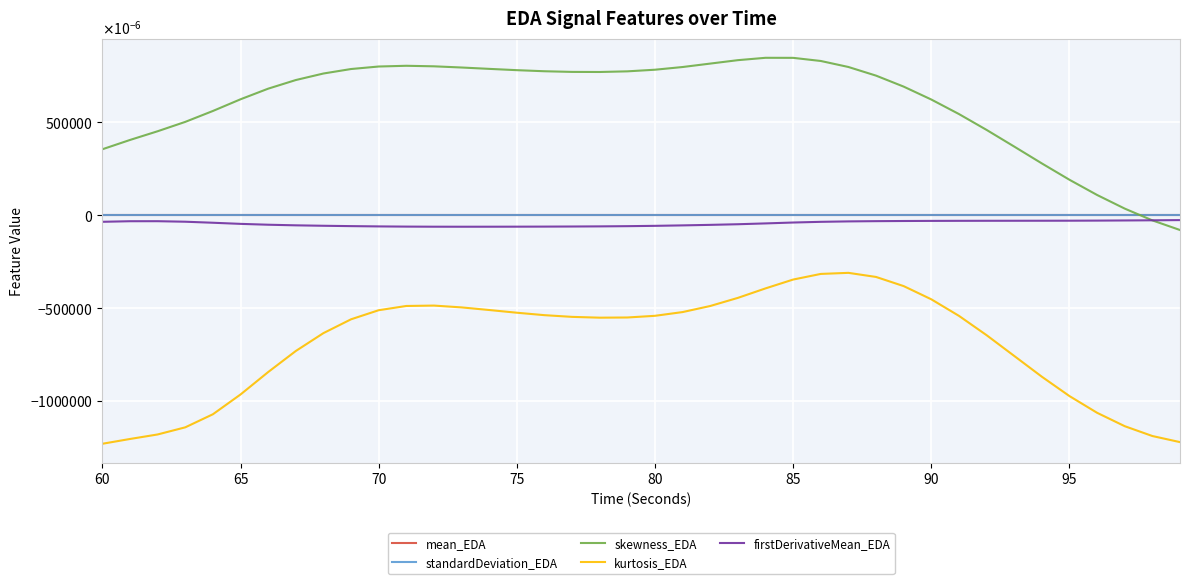

Is this an area chart (filled region under the line)?

No